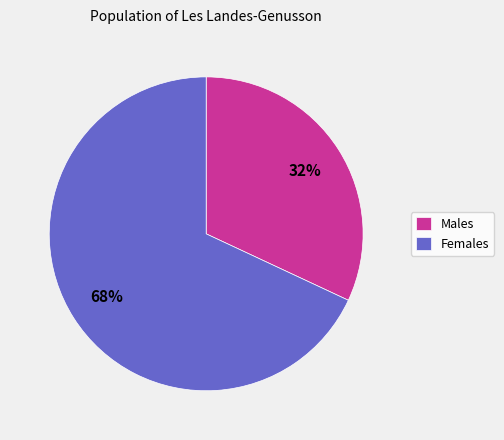

Count the number of slices in the pie.

2